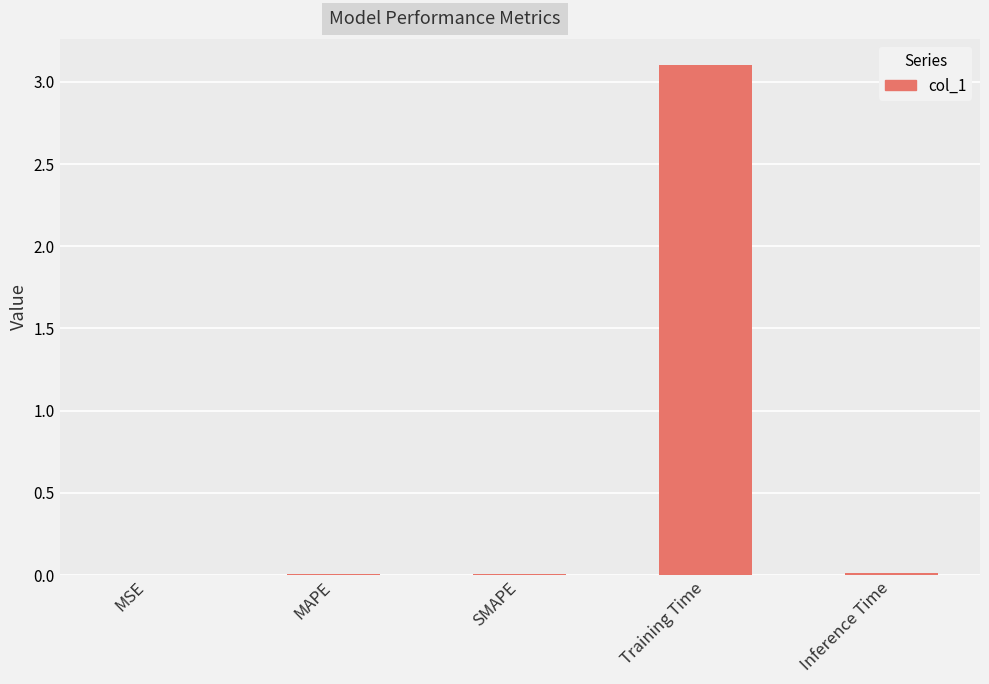

Between Training Time and Inference Time, which is larger?

Training Time